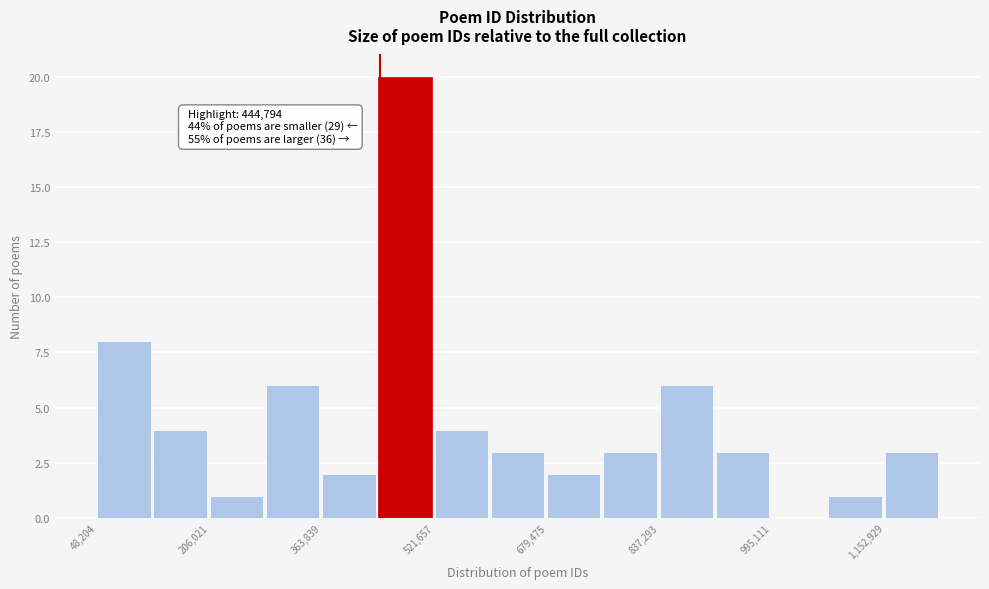

Around what value on the x-axis is the tallest bar? Give the approximate position of its centre, as read against the axis.

480000